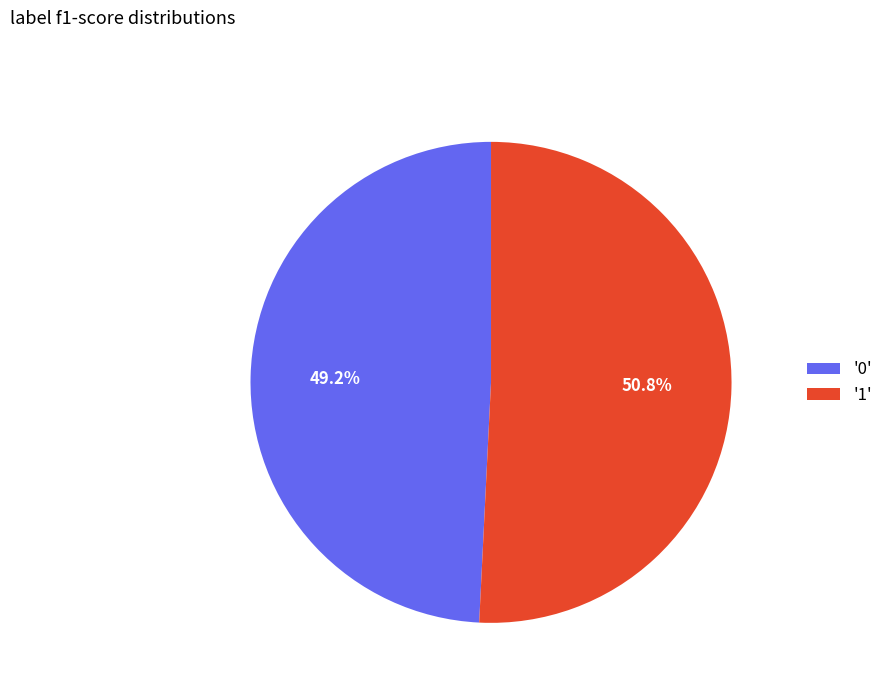

Which slice represents more than half of the pie?

'1'